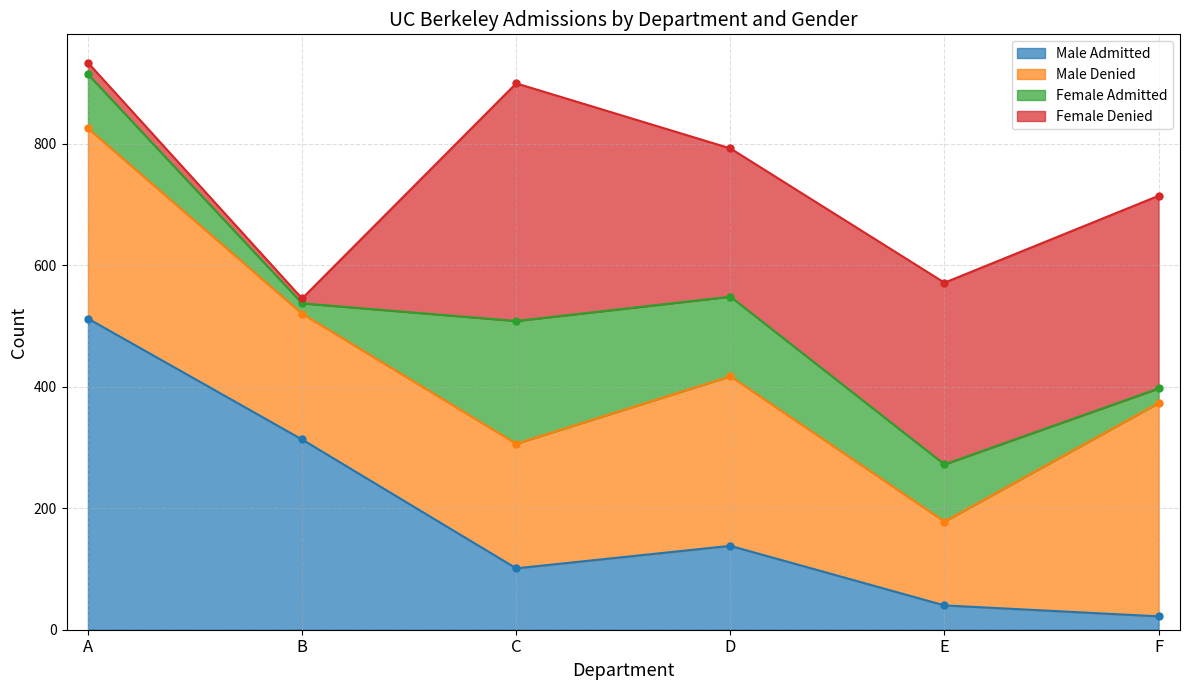

Where is Male Denied nearest to the value 244?

D